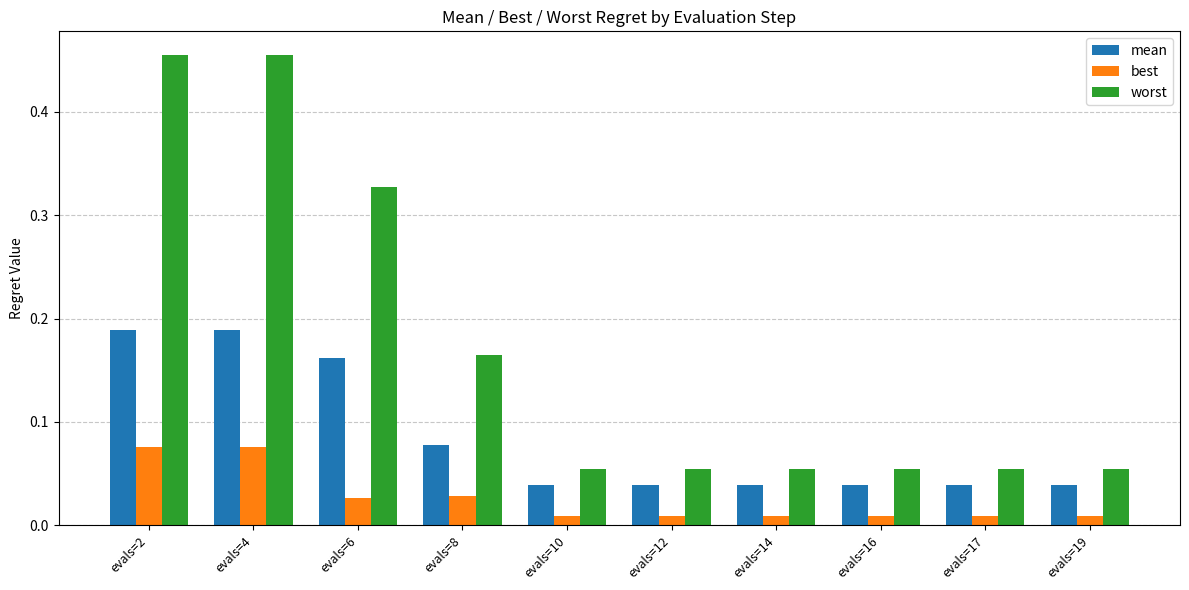

Rank the series by their maximum value, from highest to lowest.

worst, mean, best